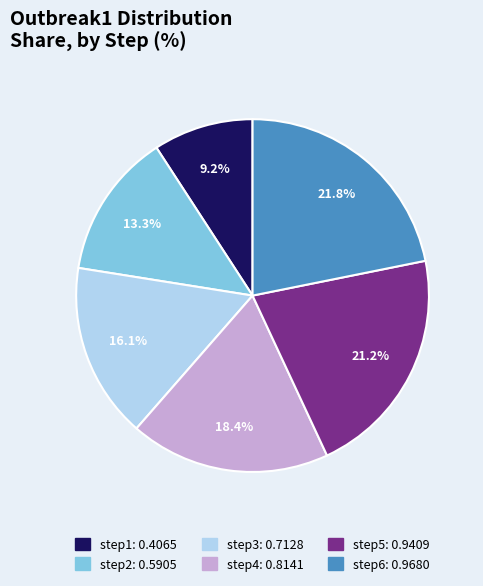

Count the number of slices in the pie.

6